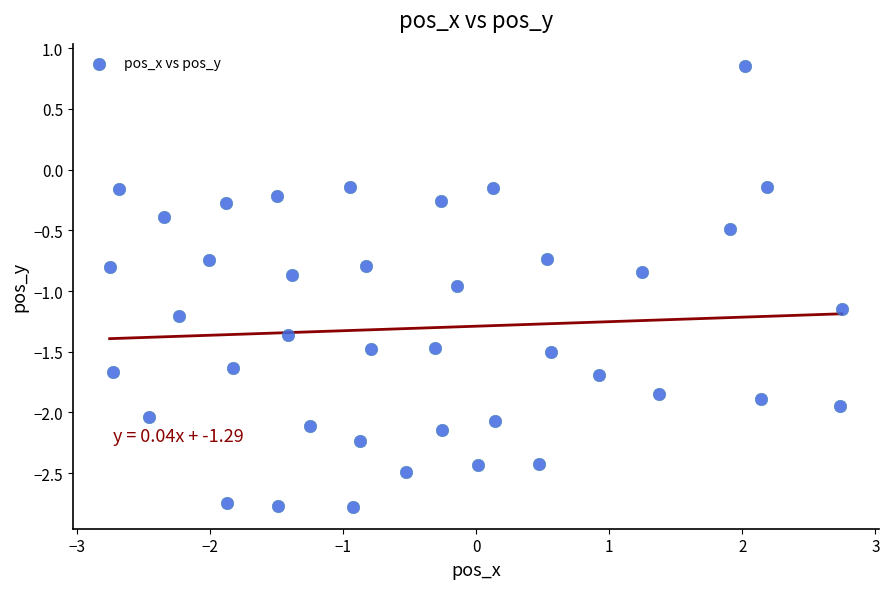

What is the range of Y values (max minus min)?

3.6